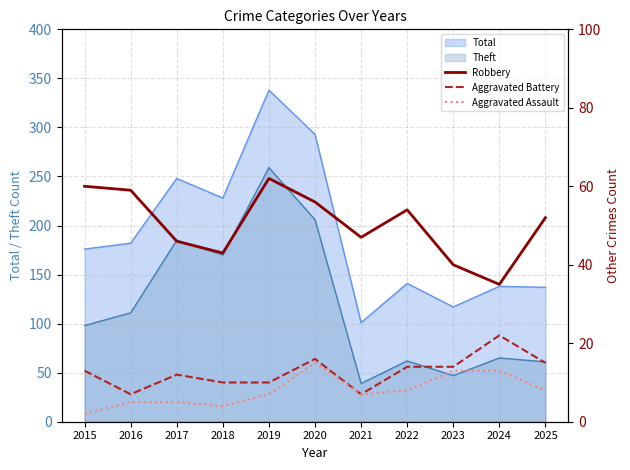

Between 2015 and 2018, which series saw the biggest shift?

Robbery